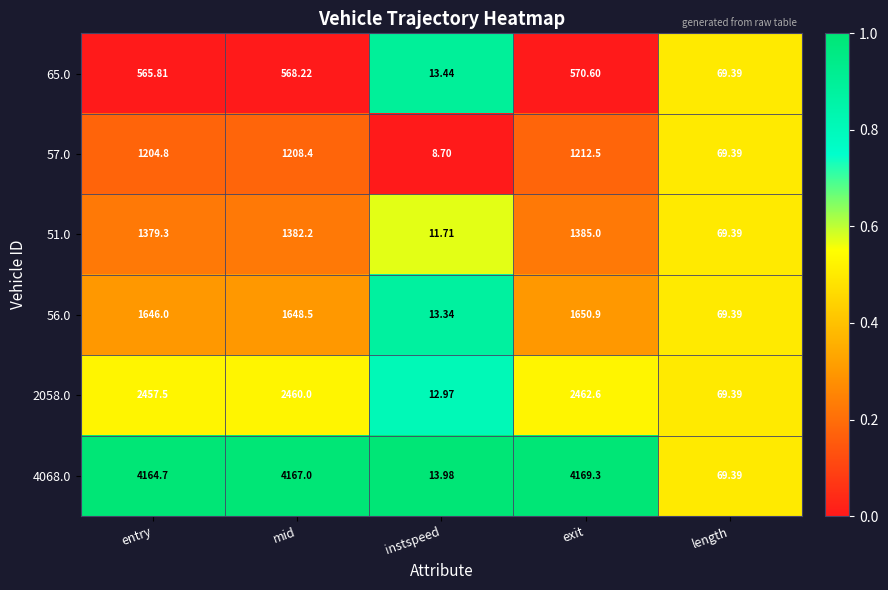

At which category is the sum across all series the highest?

exit